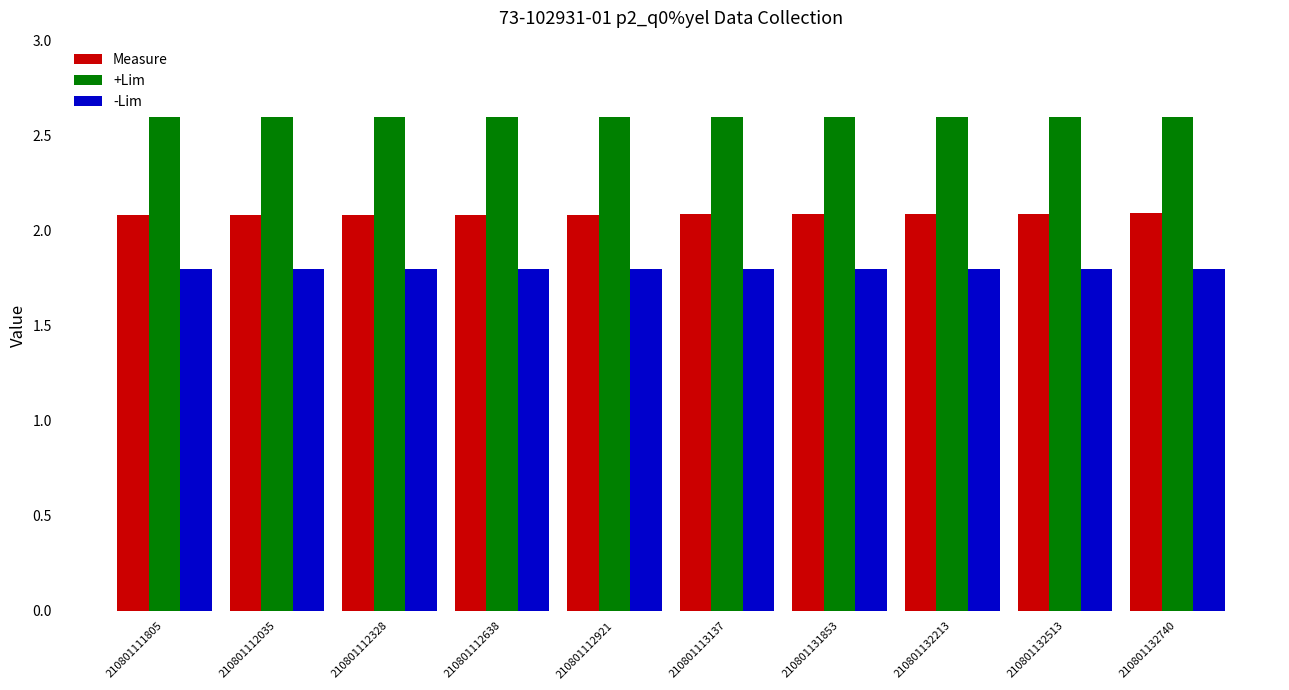

True or false: Measure has a value of 2.1 at 210801112328.

True